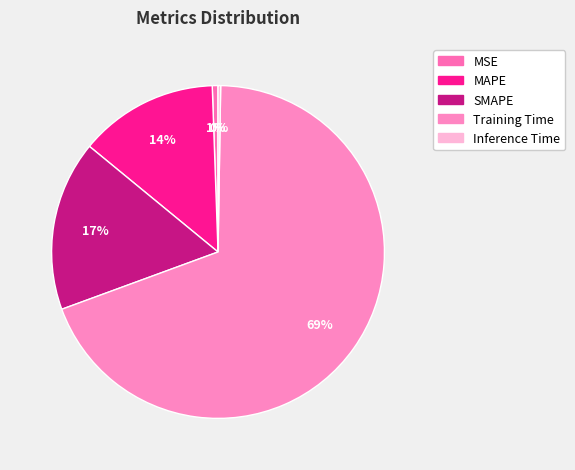

To the nearest percent, what is the combined percentage of SMAPE and Inference Time?

17%